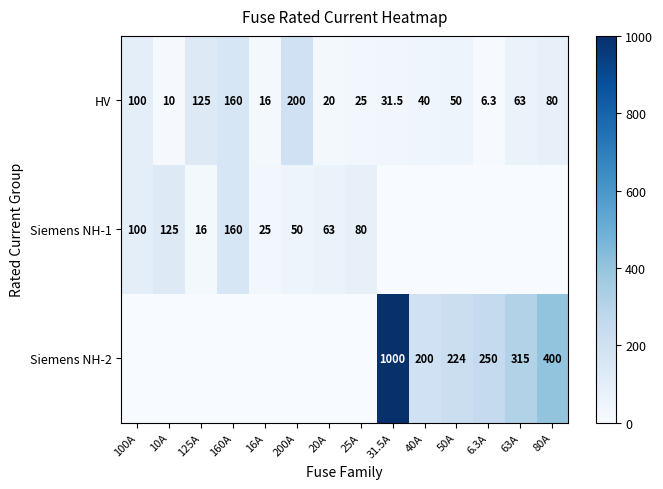

What is the difference between the Siemens NH-2 values at 31.5A and 80A?

600.0